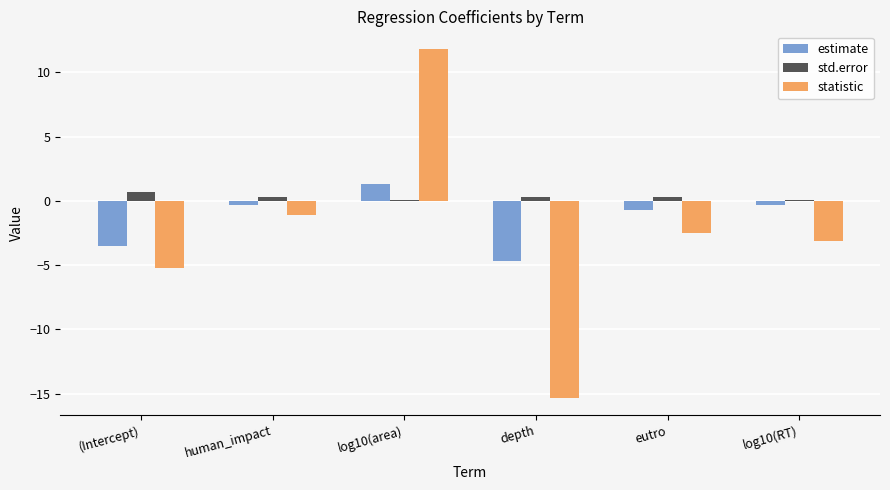

Reading right to left, extract all data points from this chart.

estimate: -0.3	-0.7	-4.7	1.3	-0.3	-3.5
std.error: 0.1	0.3	0.3	0.1	0.3	0.7
statistic: -3.1	-2.5	-15.3	11.8	-1.1	-5.2